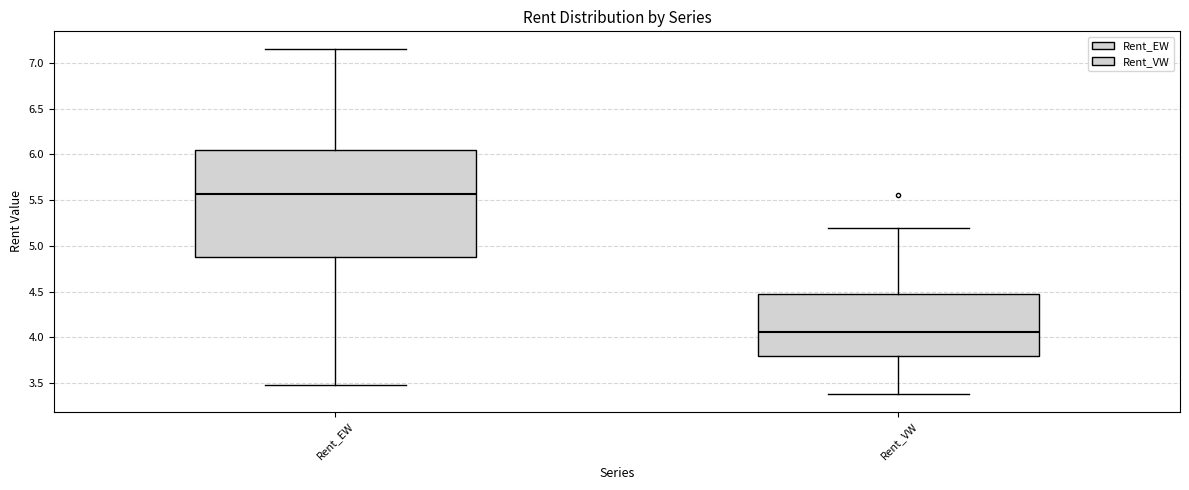

Which box's median line is the highest?

Rent_EW